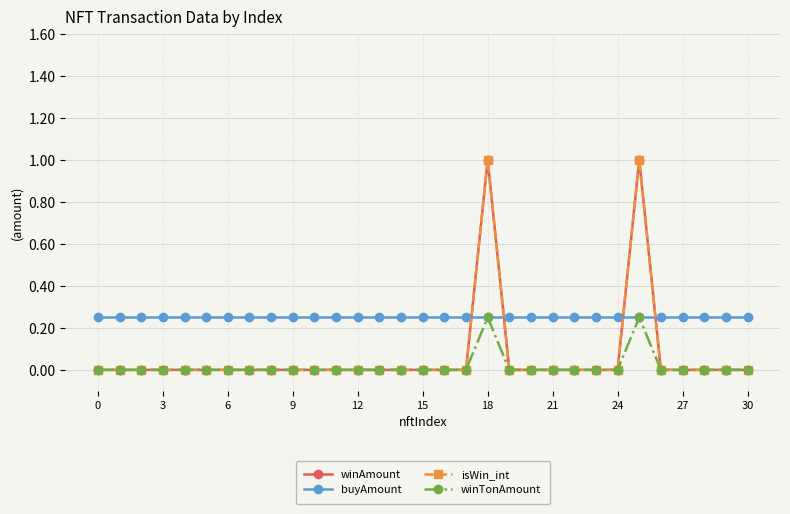

Does the chart have visible grid lines?

Yes